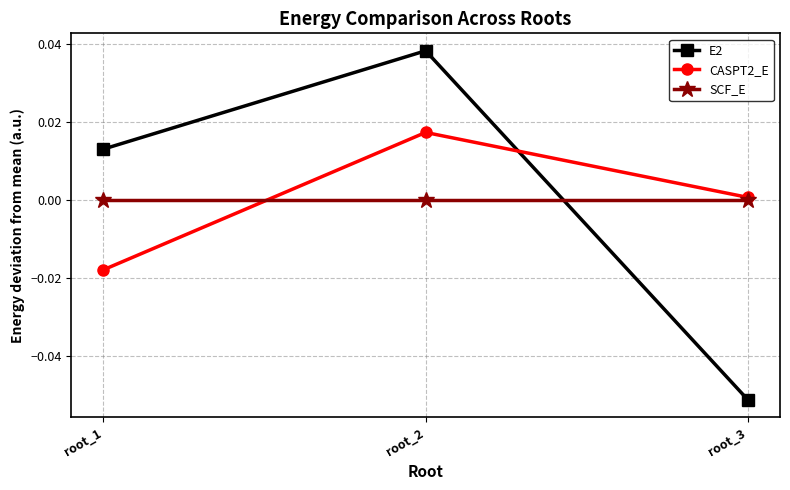

How many lines are shown in the chart?

3